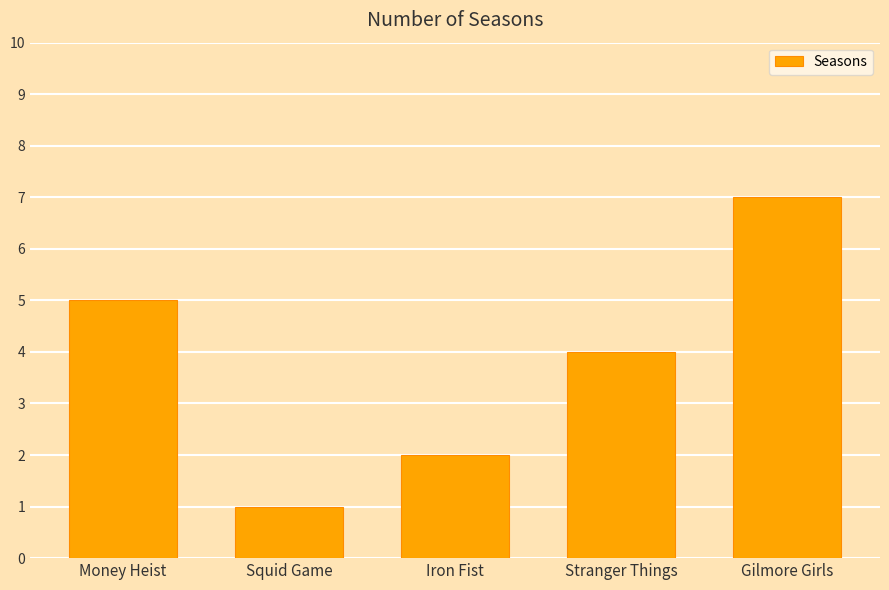

What is the sum of the values at Iron Fist and Gilmore Girls?

9